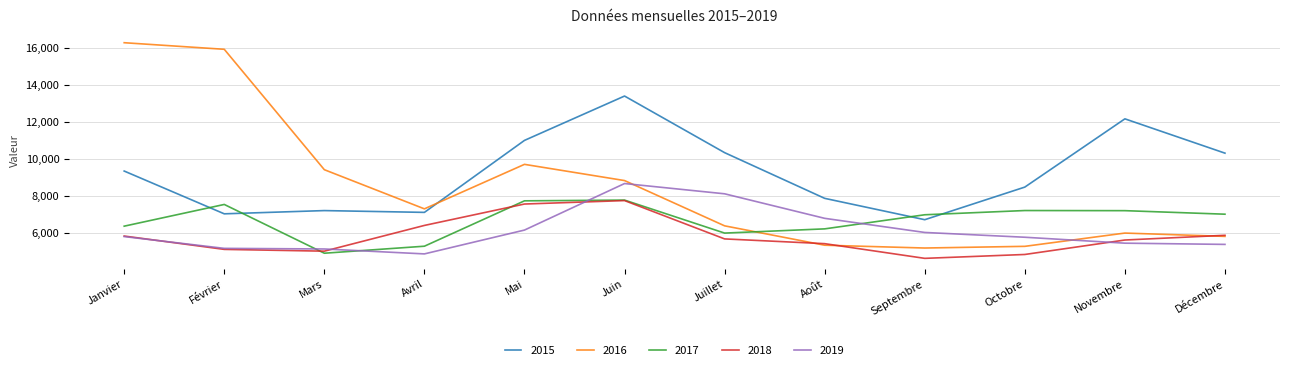

Which series ends up on top after the final intersection of 2017 and 2015?

2015